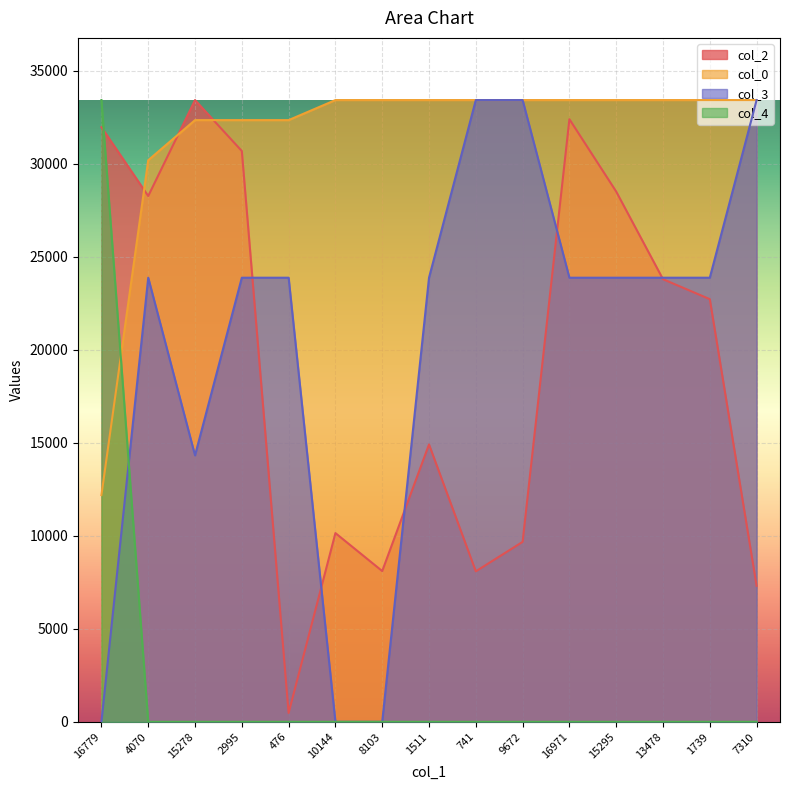

The col_3 series shows 37237.2 at 476. True or false?

False